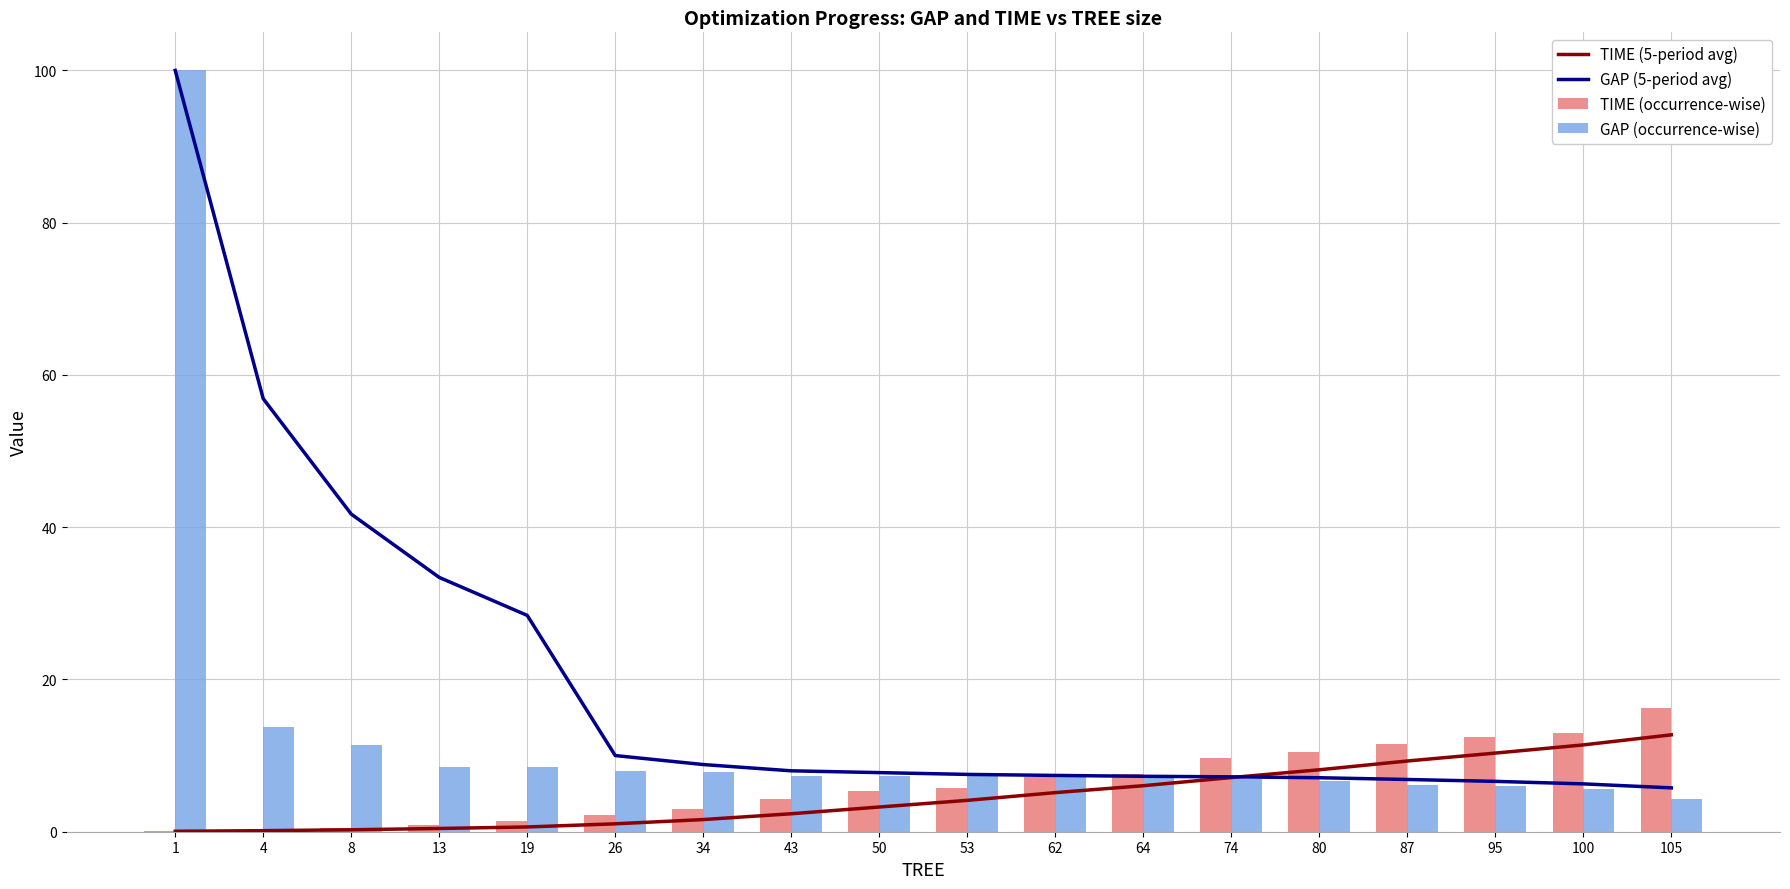

At which category does the chart reach its minimum across all series?

1